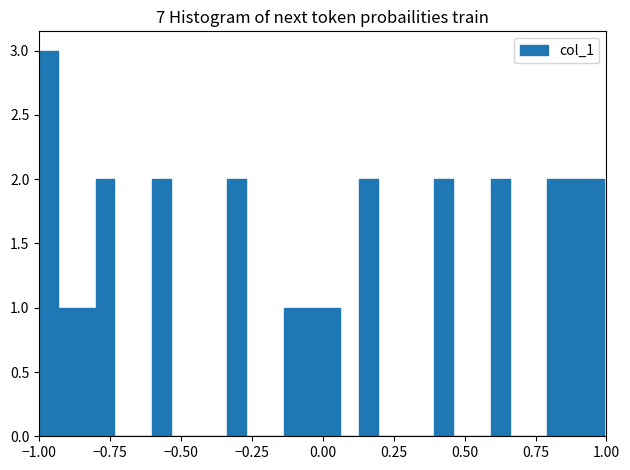

Read against the x-axis, roughly where is the centre of the tallest bar?

-0.95